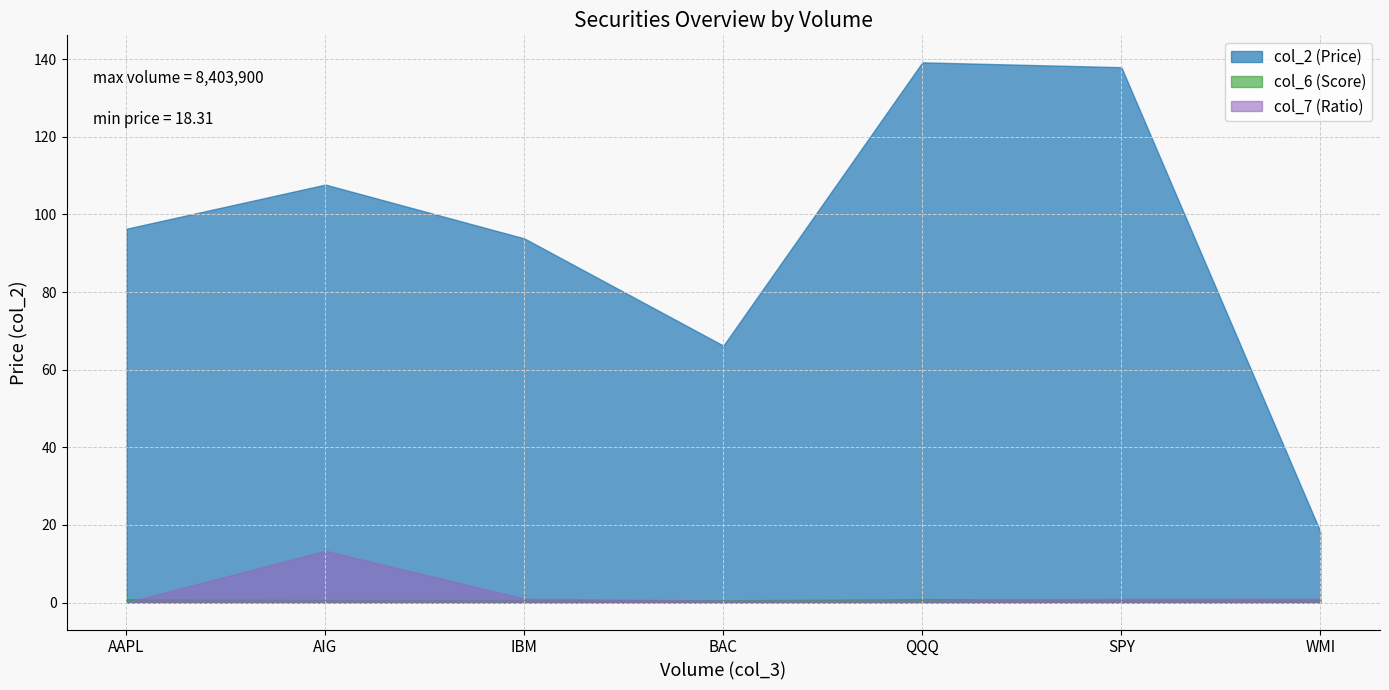

What is the total value across all series at WMI?

19.9